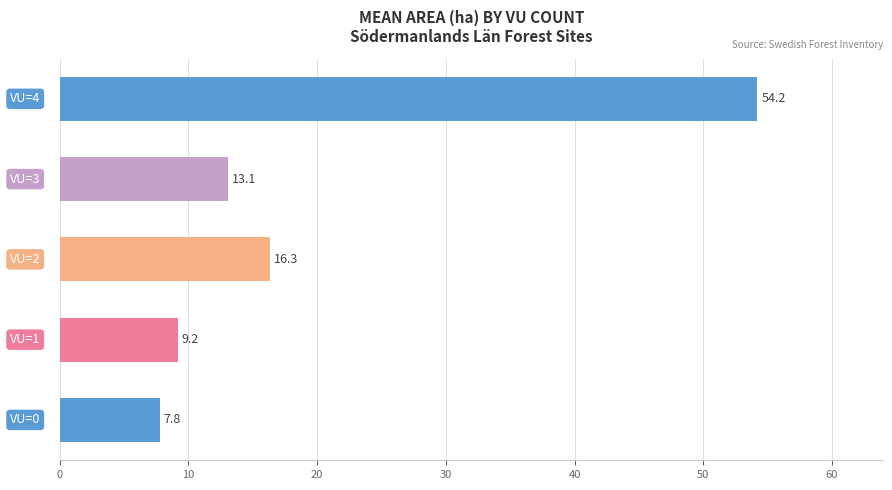

How many distinct data groups are displayed?

1